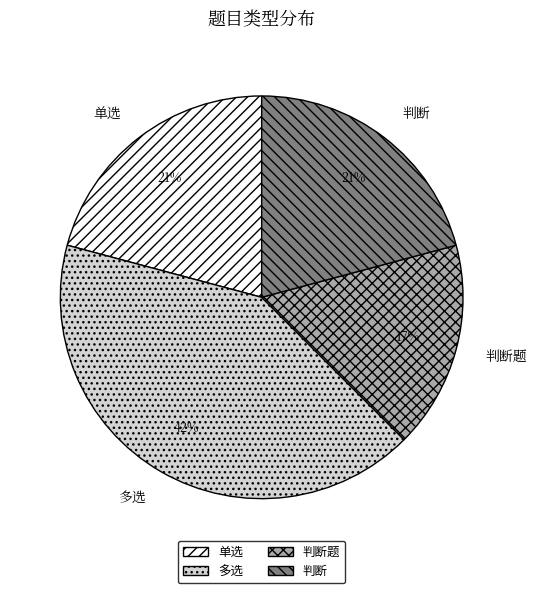

What percentage is NOT represented by 单选?

79.2%